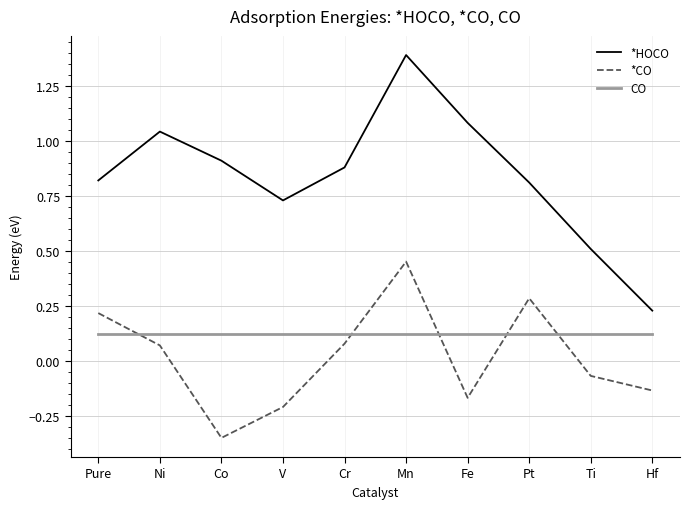

Where does the *CO series first go above 0?

Pure